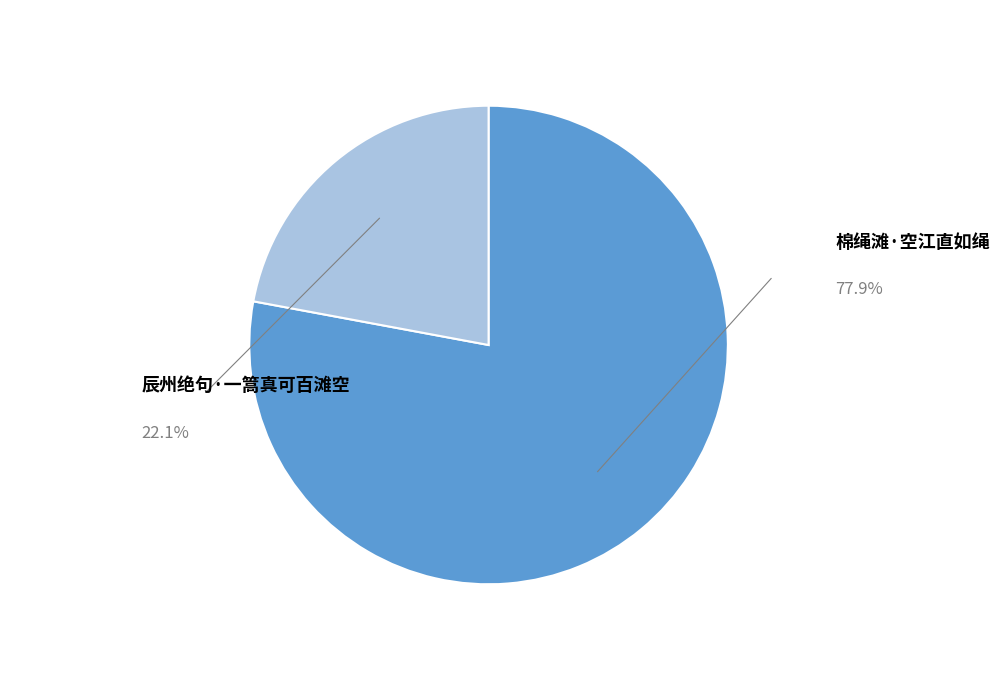

Count the number of slices in the pie.

2